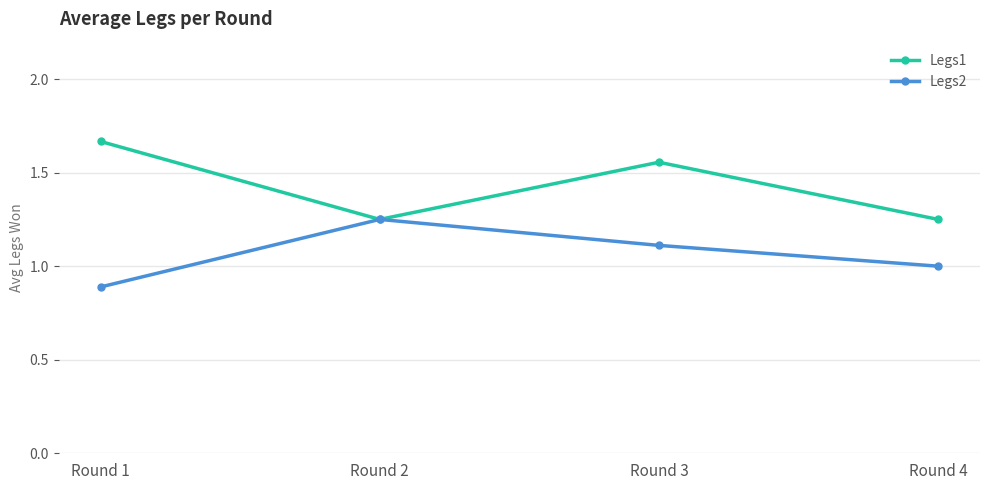

Which label corresponds to the smallest value in the chart?

Round 1